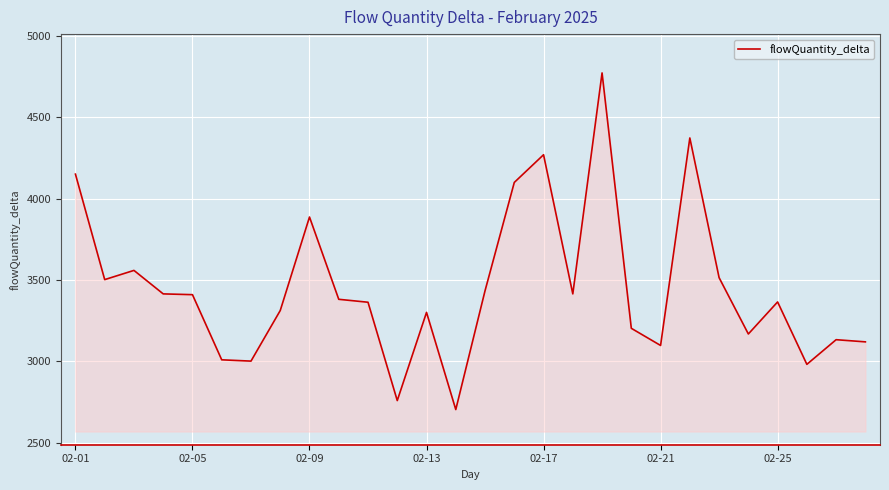

What is the maximum value shown in the chart?

4774.0